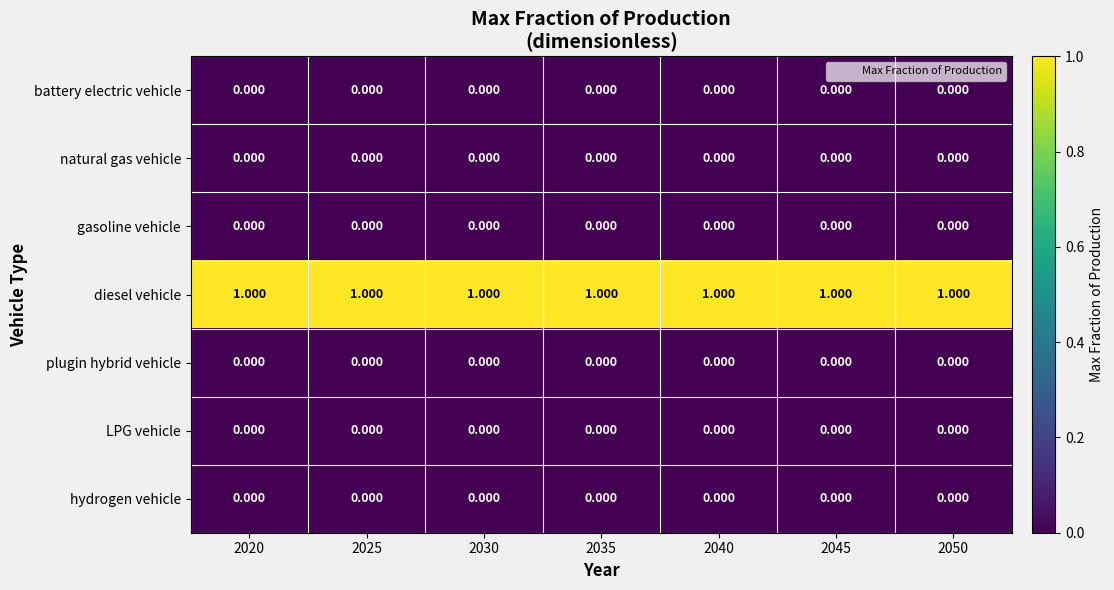

Which series has the largest total across all categories?

diesel vehicle